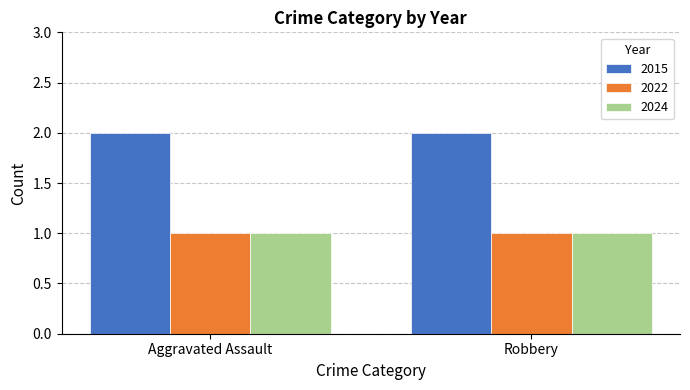

What is the highest value of the 2022 series?

1